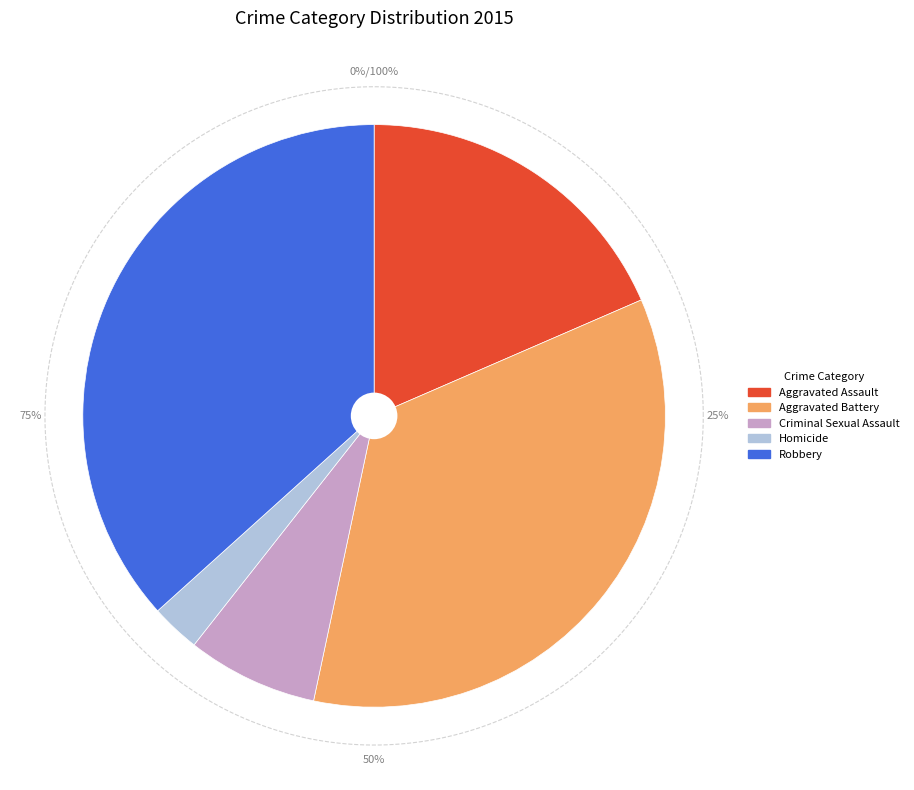

Which has a higher value, Criminal Sexual Assault or Robbery?

Robbery